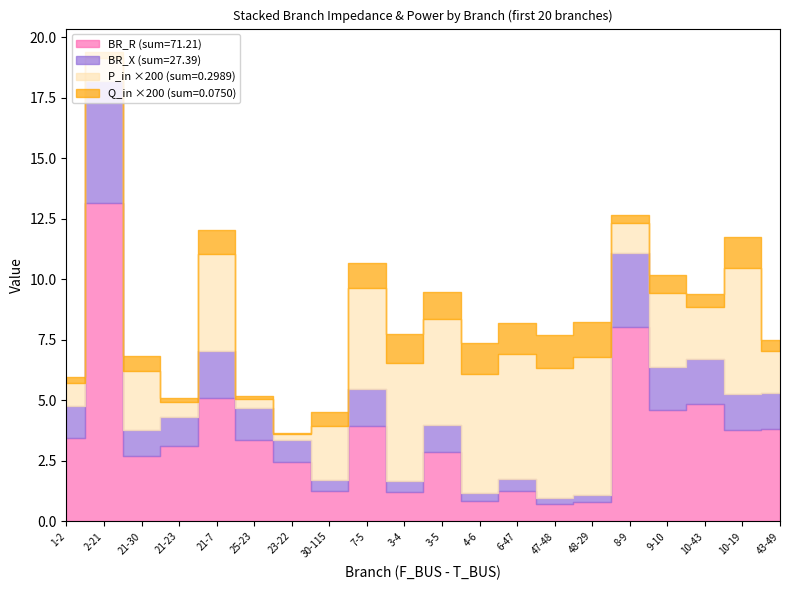

Reading left to right, list all the values displayed in this chart.

BR_R: 1-2=3.4	2-21=13.1	21-30=2.7	21-23=3.1	21-7=5.1	25-23=3.4	23-22=2.4	30-115=1.2	7-5=3.9	3-4=1.2	3-5=2.9	4-6=0.8	6-47=1.3	47-48=0.7	48-29=0.8	8-9=8.0	9-10=4.6	10-43=4.9	10-19=3.8	43-49=3.8
BR_X: 1-2=1.3	2-21=5.1	21-30=1.0	21-23=1.2	21-7=2.0	25-23=1.3	23-22=0.9	30-115=0.5	7-5=1.5	3-4=0.5	3-5=1.1	4-6=0.3	6-47=0.5	47-48=0.3	48-29=0.3	8-9=3.1	9-10=1.8	10-43=1.9	10-19=1.5	43-49=1.5
P_in: 1-2=0.0	2-21=0.0	21-30=0.0	21-23=0.0	21-7=0.0	25-23=0.0	23-22=0.0	30-115=0.0	7-5=0.0	3-4=0.0	3-5=0.0	4-6=0.0	6-47=0.0	47-48=0.0	48-29=0.0	8-9=0.0	9-10=0.0	10-43=0.0	10-19=0.0	43-49=0.0
Q_in: 1-2=0.0	2-21=0.0	21-30=0.0	21-23=0.0	21-7=0.0	25-23=0.0	23-22=0.0	30-115=0.0	7-5=0.0	3-4=0.0	3-5=0.0	4-6=0.0	6-47=0.0	47-48=0.0	48-29=0.0	8-9=0.0	9-10=0.0	10-43=0.0	10-19=0.0	43-49=0.0